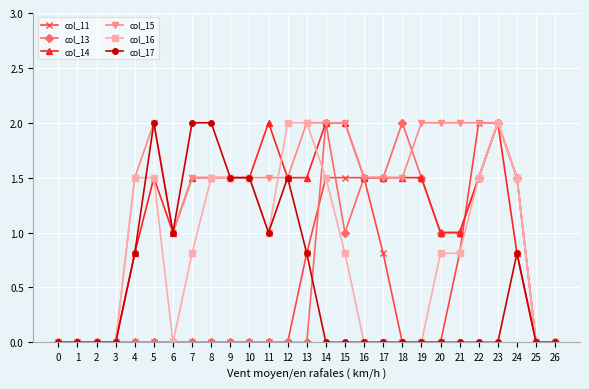

What is the value of the col_16 point at the 5th from the left?

1.5